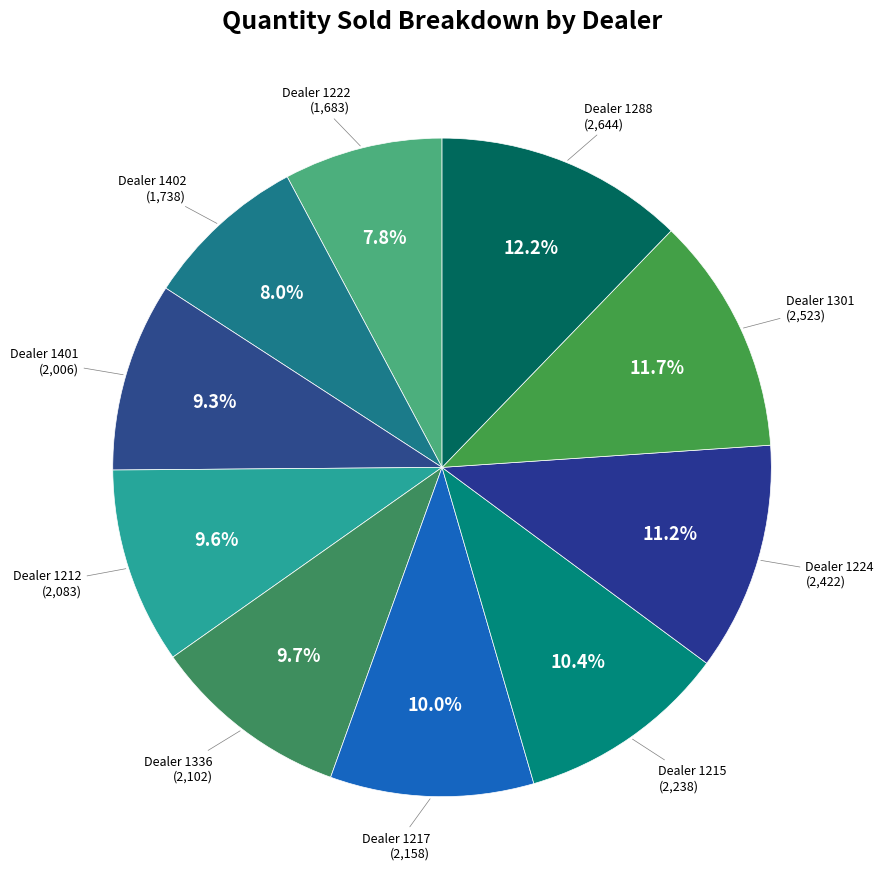

Which category has the smallest portion of the pie?

1222